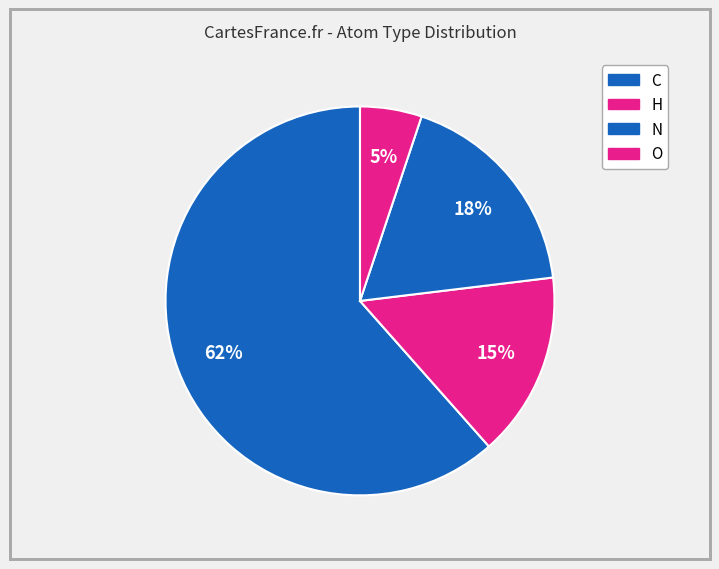

To the nearest percent, what is the average slice percentage?

25%